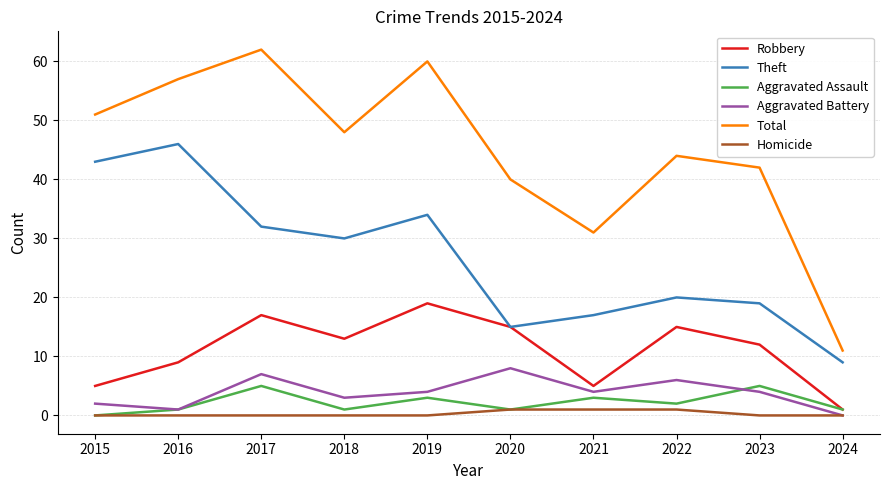

List the series in order of their peak value, highest first.

Total, Theft, Robbery, Aggravated Battery, Aggravated Assault, Homicide